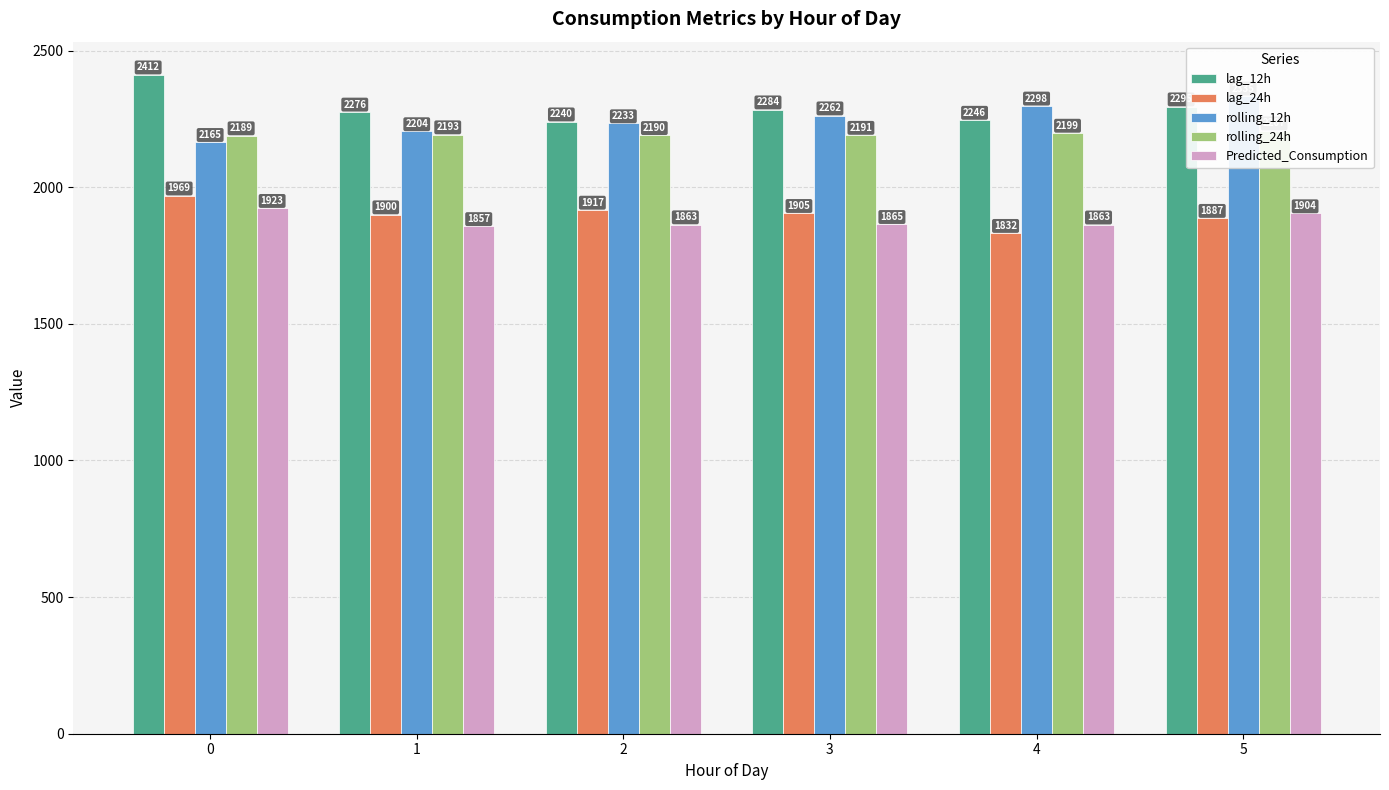

Which series has the largest range (max minus min)?

lag_12h